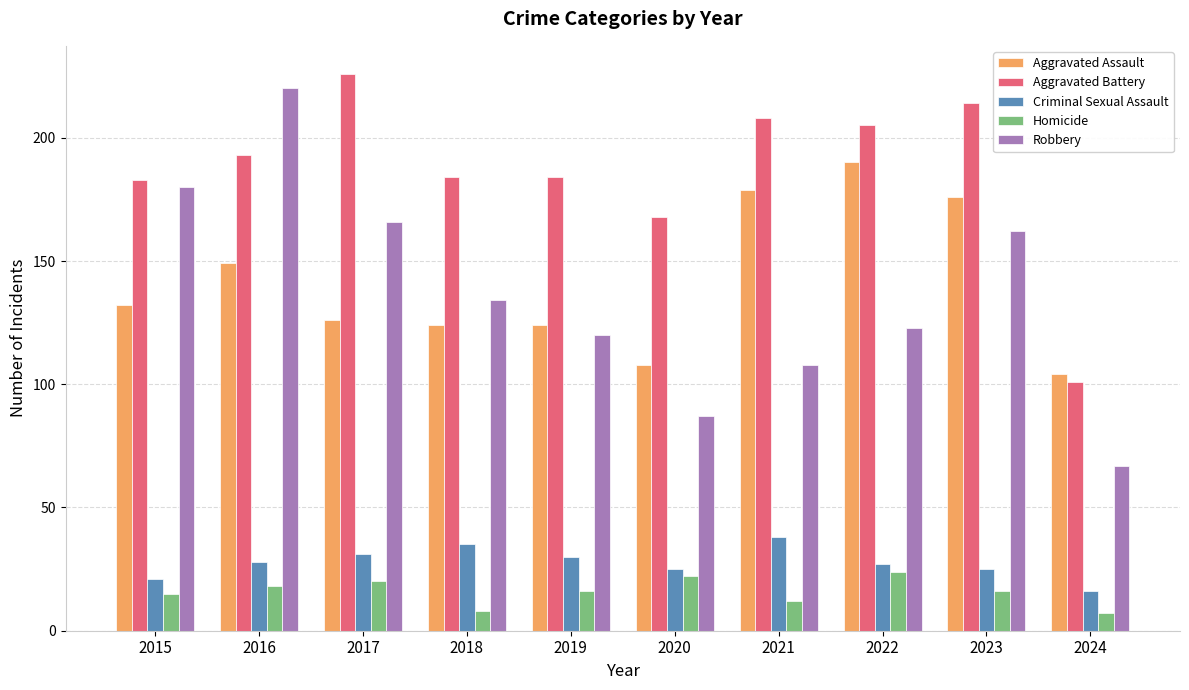

At how many categories does at least one series exceed 28?

10